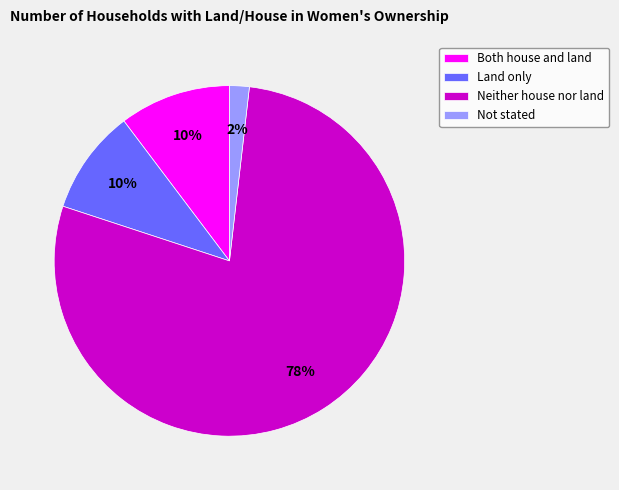

Is there any slice that represents more than half of the pie?

Yes